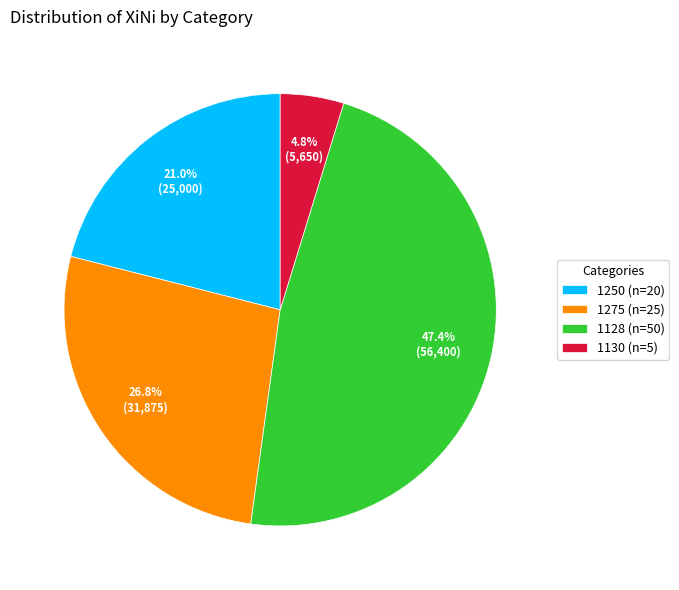

How many segments does this pie chart have?

4